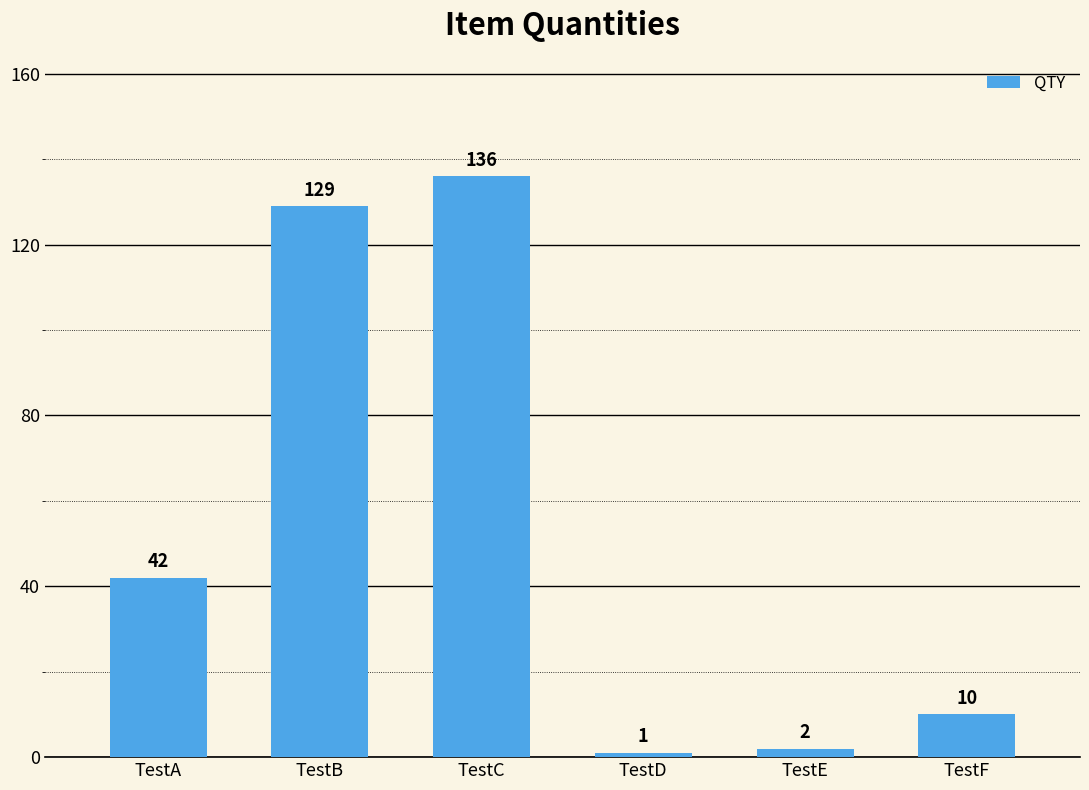

Is it true that the value at TestB is 129?

True